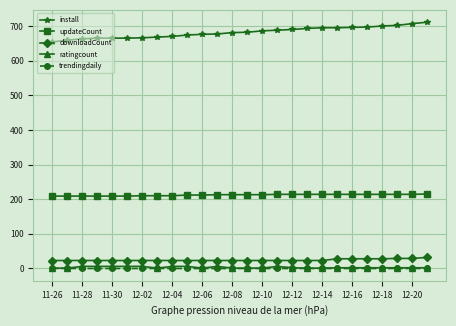

How many lines are shown in the chart?

5